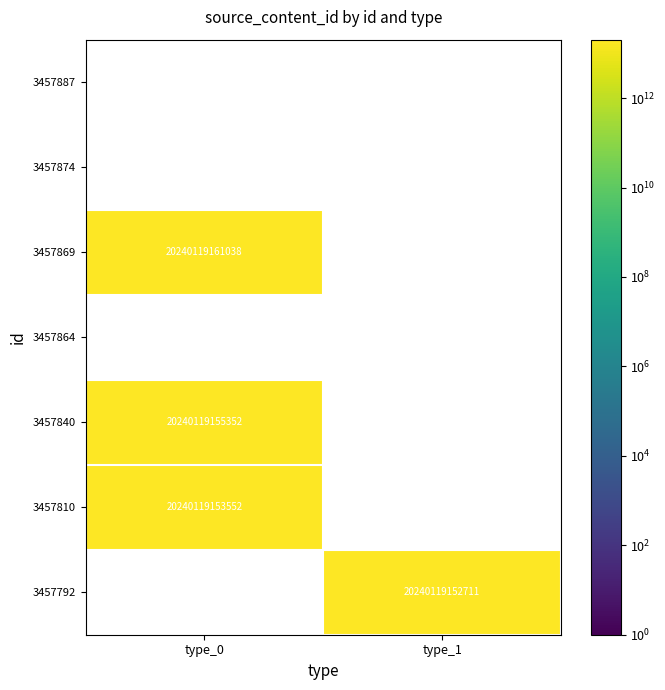

At which category does the chart reach its peak across all series?

type_0